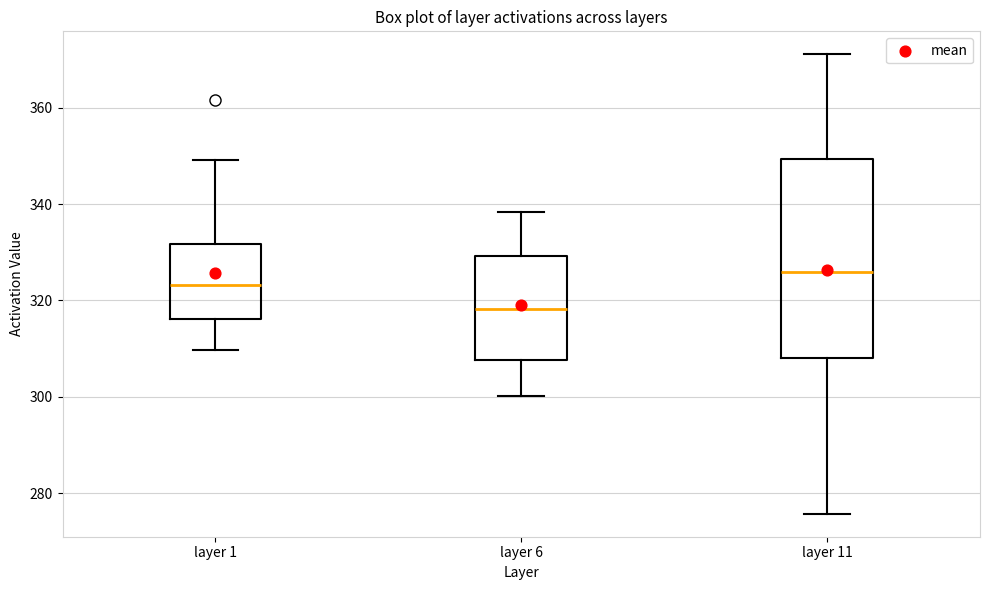

Comparing the boxes themselves (not the whiskers), which one is the tallest?

layer 11